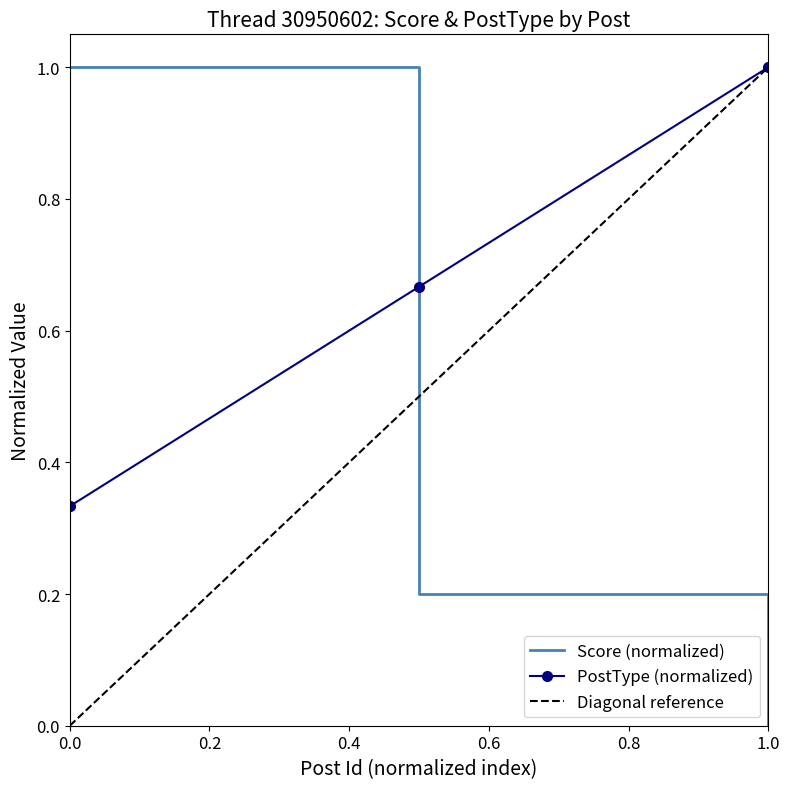

Rank the series by their maximum value, from lowest to highest.

Score, PostType